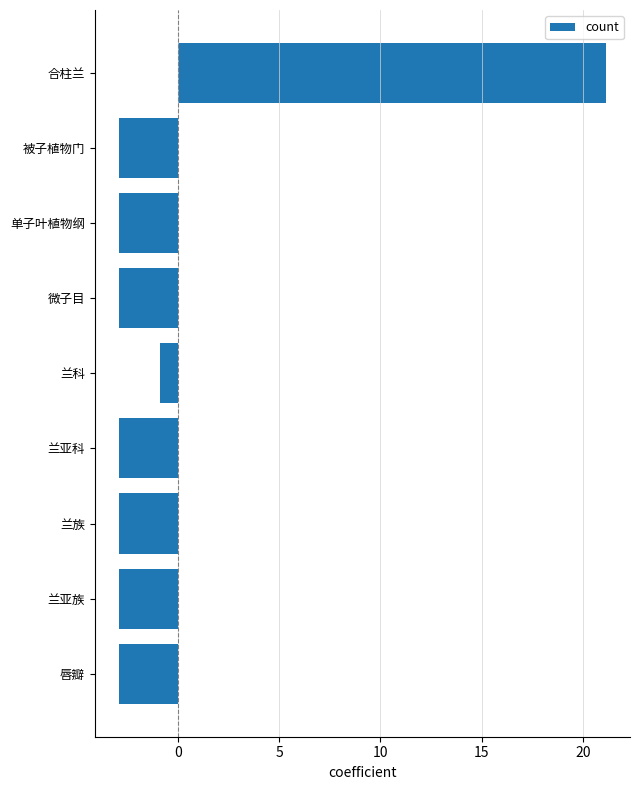

Is it true that the value at 唇瓣 is -1.7?

False